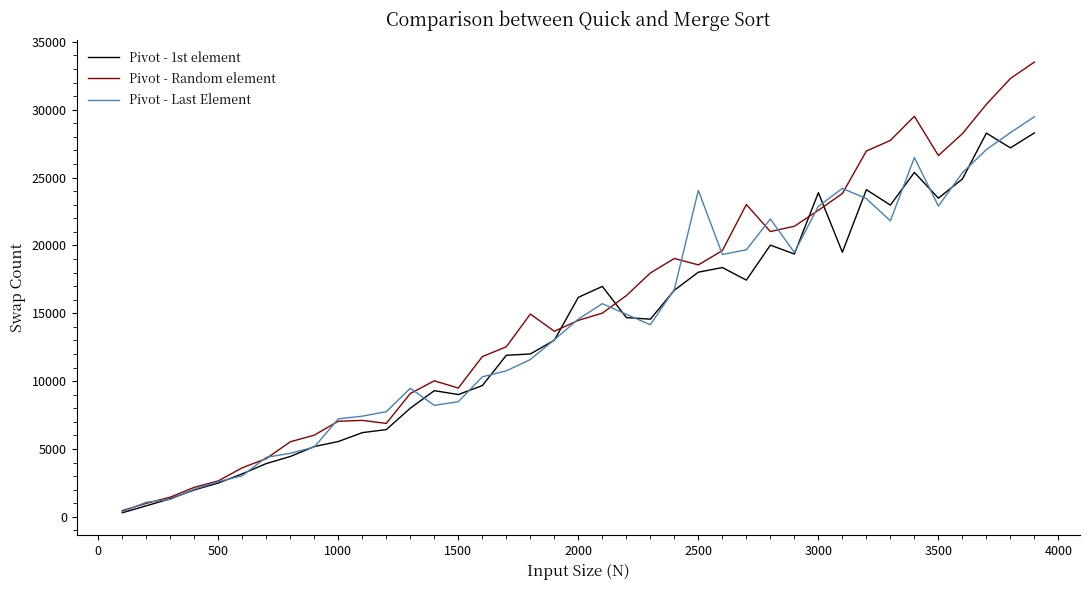

What is the maximum value shown in the chart?

33510